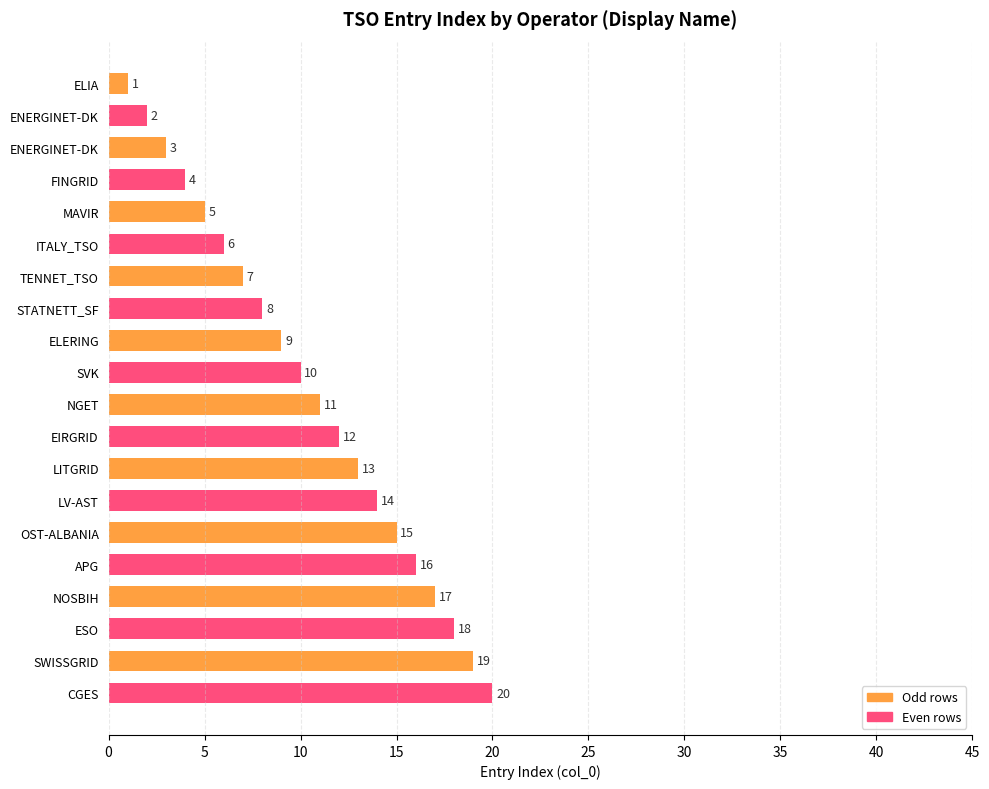

What is the average value?

10